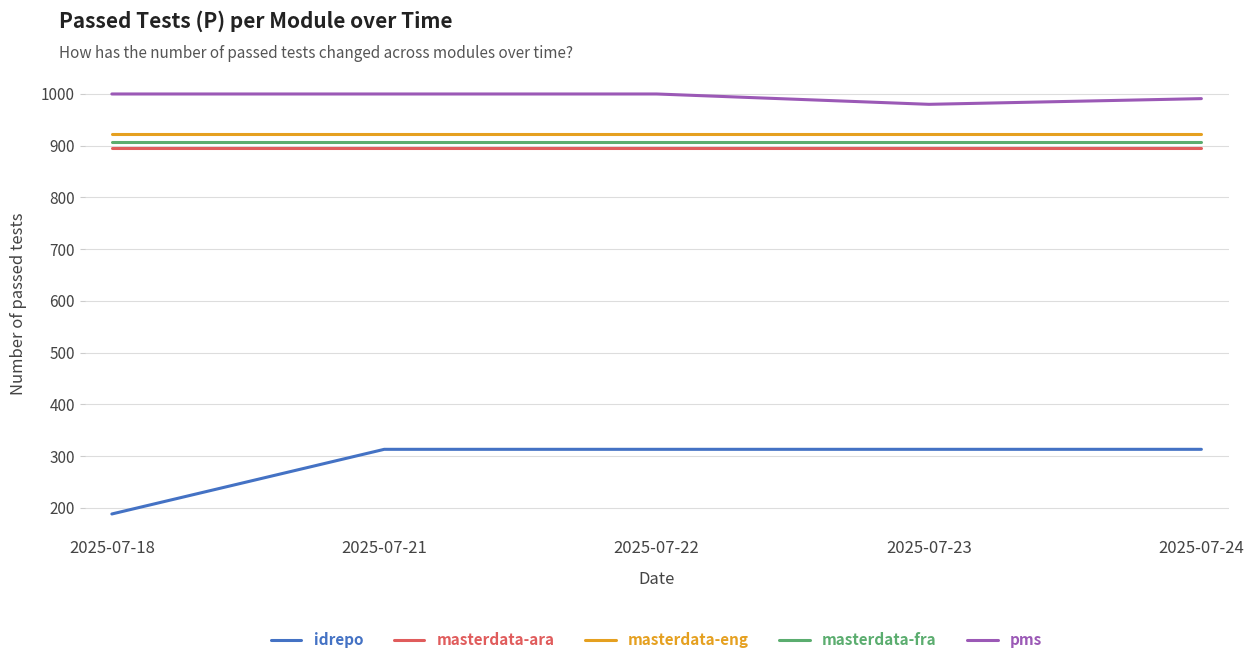

Reading right to left, what are all the values shown in this chart?

idrepo: 2025-07-24=313	2025-07-23=313	2025-07-22=313	2025-07-21=313	2025-07-18=188
masterdata-ara: 2025-07-24=896	2025-07-23=896	2025-07-22=896	2025-07-21=896	2025-07-18=896
masterdata-eng: 2025-07-24=923	2025-07-23=923	2025-07-22=923	2025-07-21=923	2025-07-18=923
masterdata-fra: 2025-07-24=907	2025-07-23=907	2025-07-22=907	2025-07-21=907	2025-07-18=907
pms: 2025-07-24=991	2025-07-23=980	2025-07-22=1000	2025-07-21=1000	2025-07-18=1000